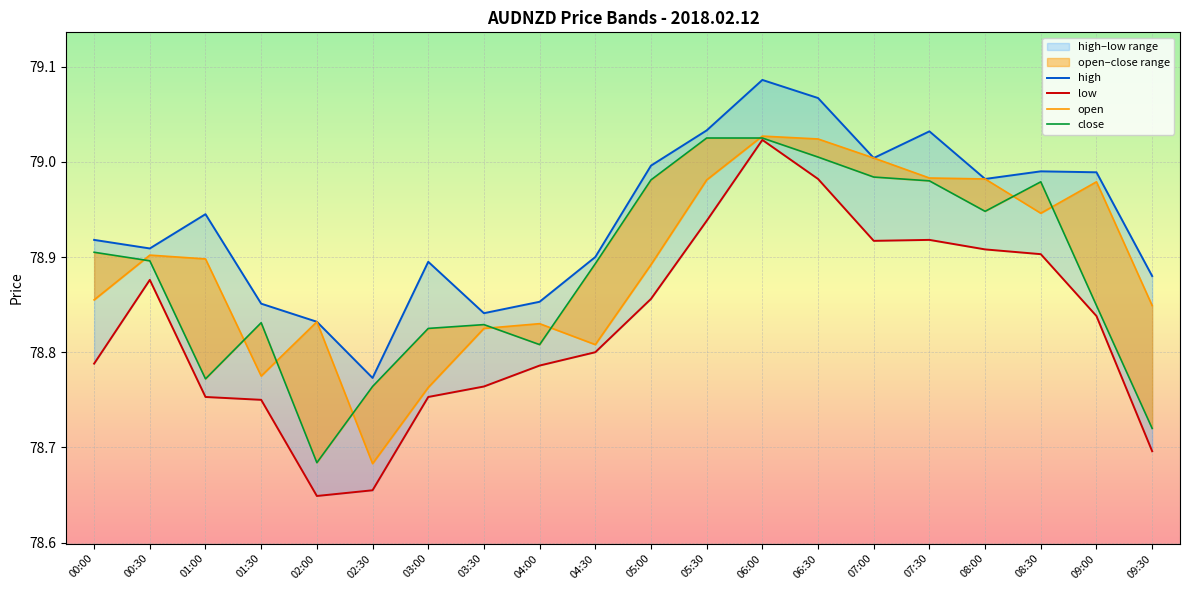

The low series shows 78.9 at 08:00. True or false?

True